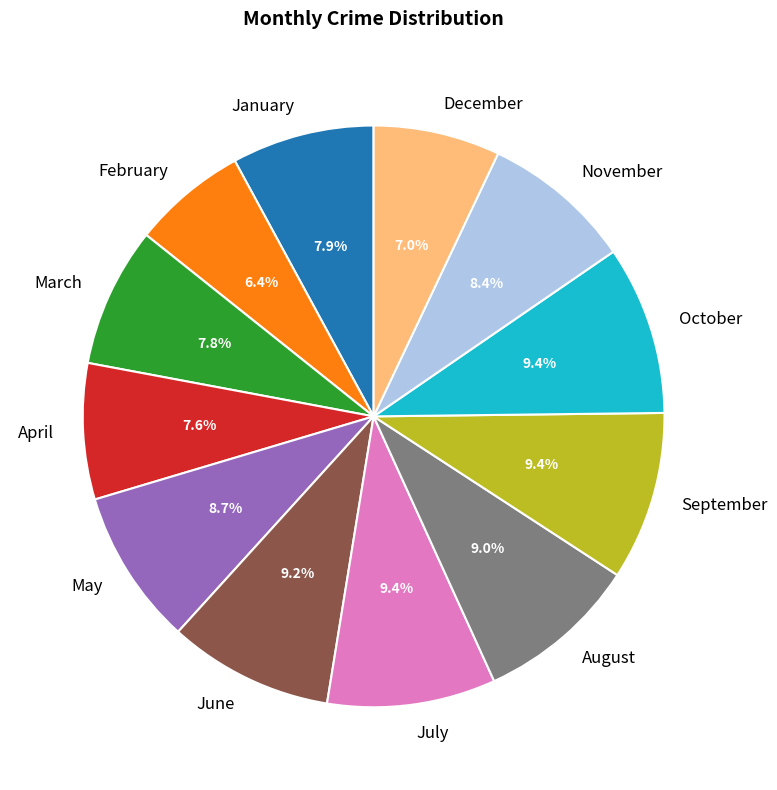

The June slice represents 2% of the pie. True or false?

False